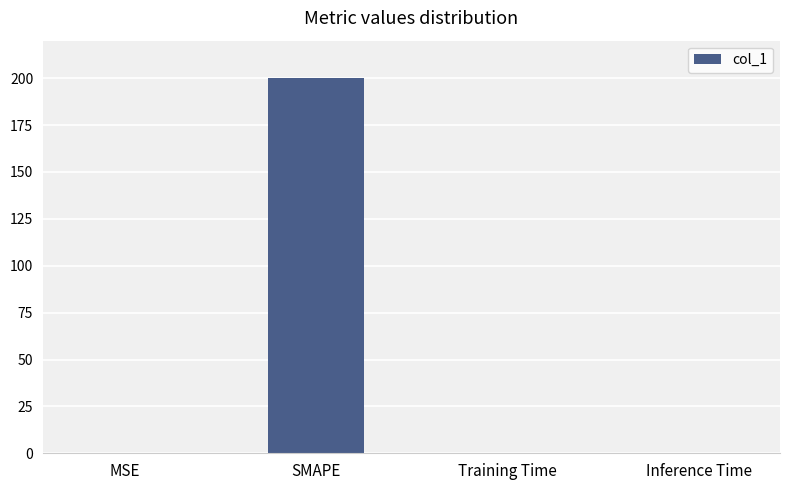

At which category does the chart reach its peak across all series?

SMAPE